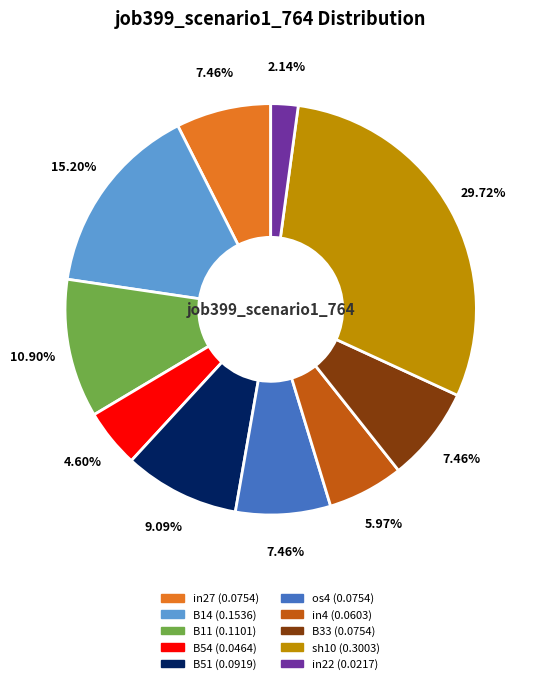

Does any single category account for the majority?

No